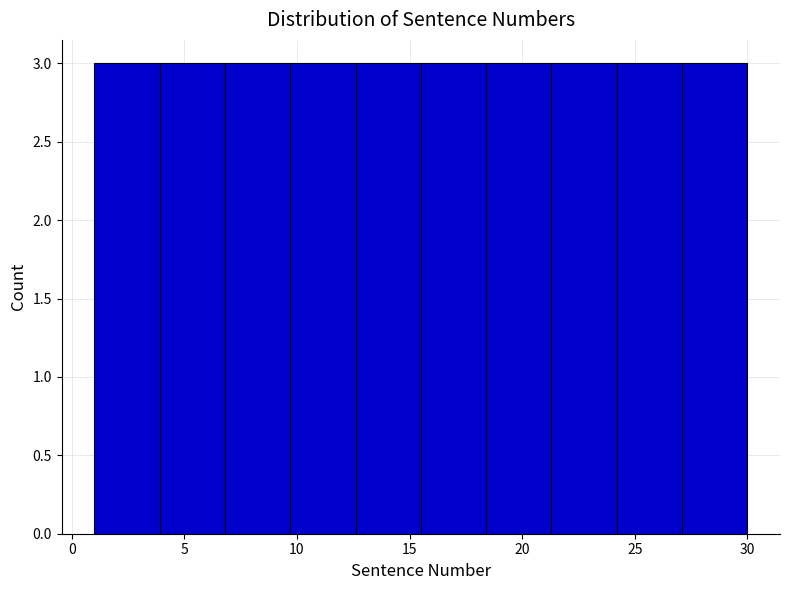

How tall is the bar that spans 27.1 to 30.0 on the x-axis? Neither the bar edges nor the heights are printed on the chart, so give them approximately, as read against the axes.

3